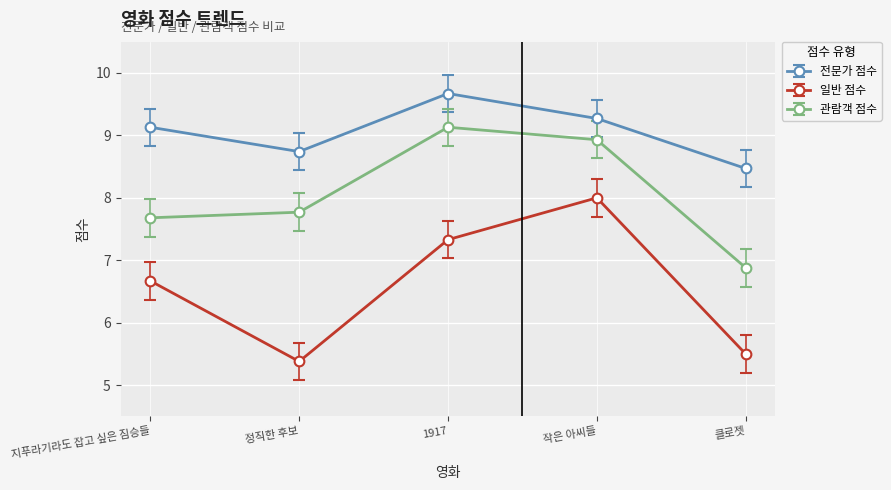

What is the difference between the highest and lowest values at 지푸라기라도 잡고 싶은 짐승들?

2.5